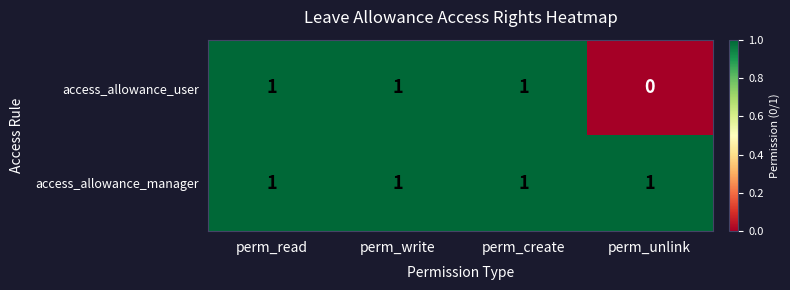

What is the sum of all access_allowance_user values?

3